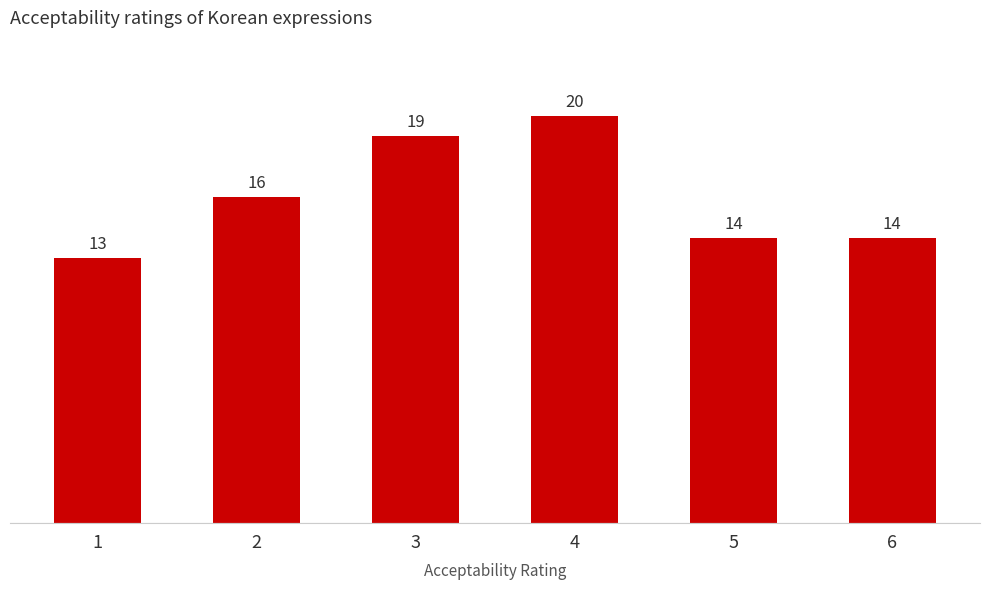

What is the average value?

16